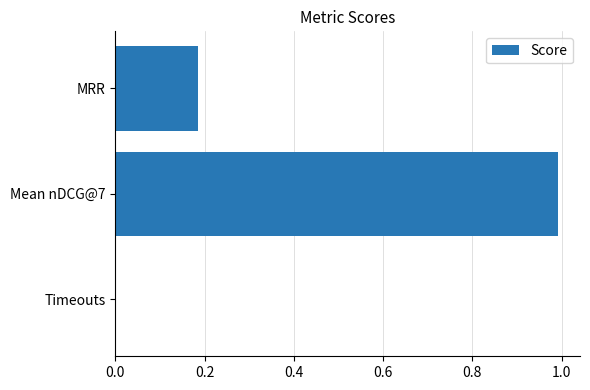

Is it true that the value at Timeouts is 0.0?

True